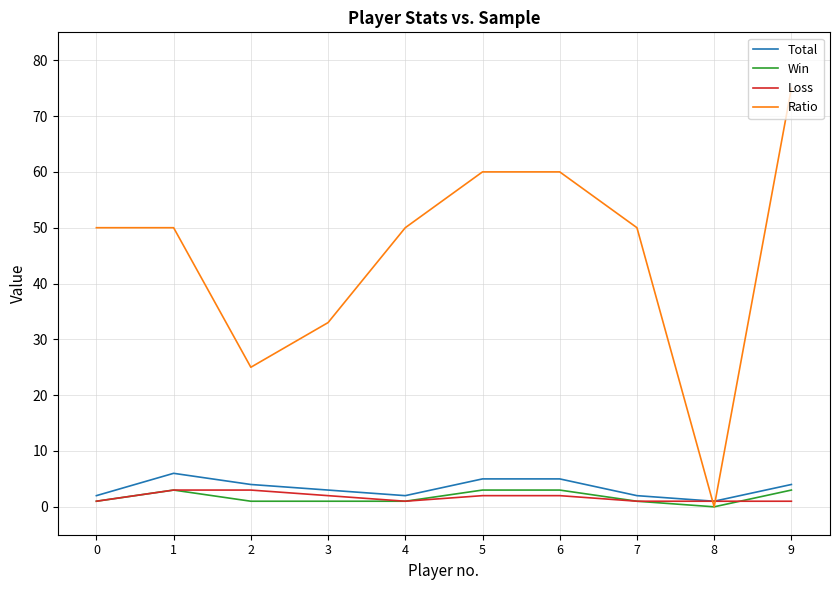

At which label does Total first exceed 4?

1